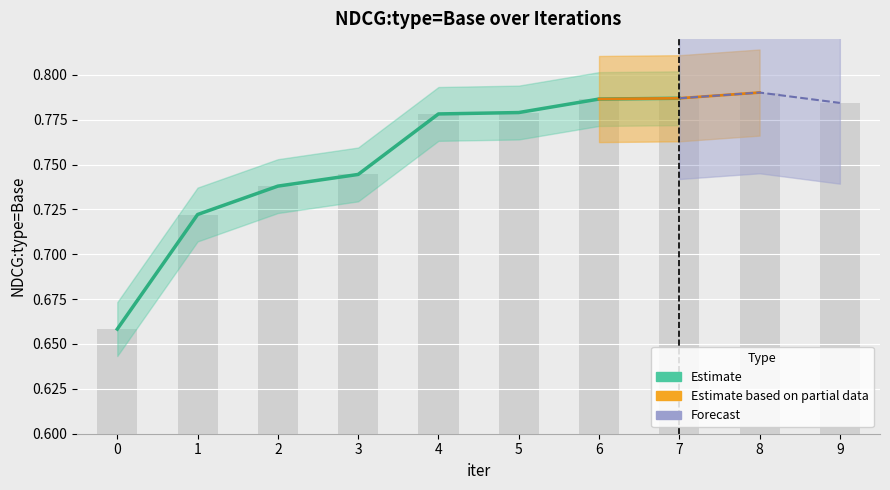

The value at 5 is 1.2. True or false?

False